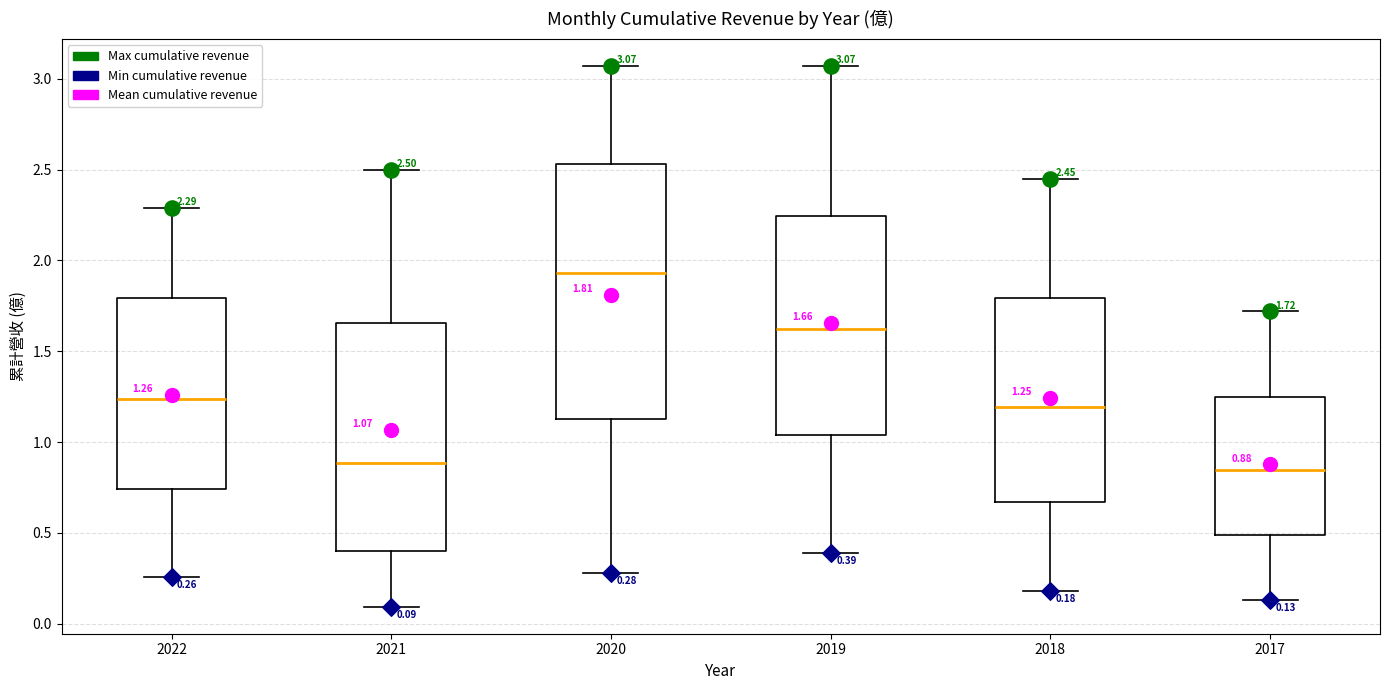

Which box is the tallest, from its lower edge to its upper edge?

2020